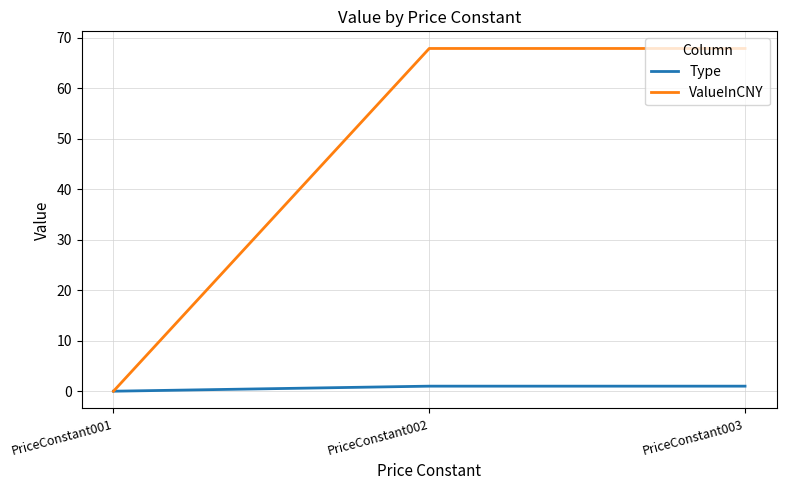

What is the average value of the ValueInCNY series?

45.3